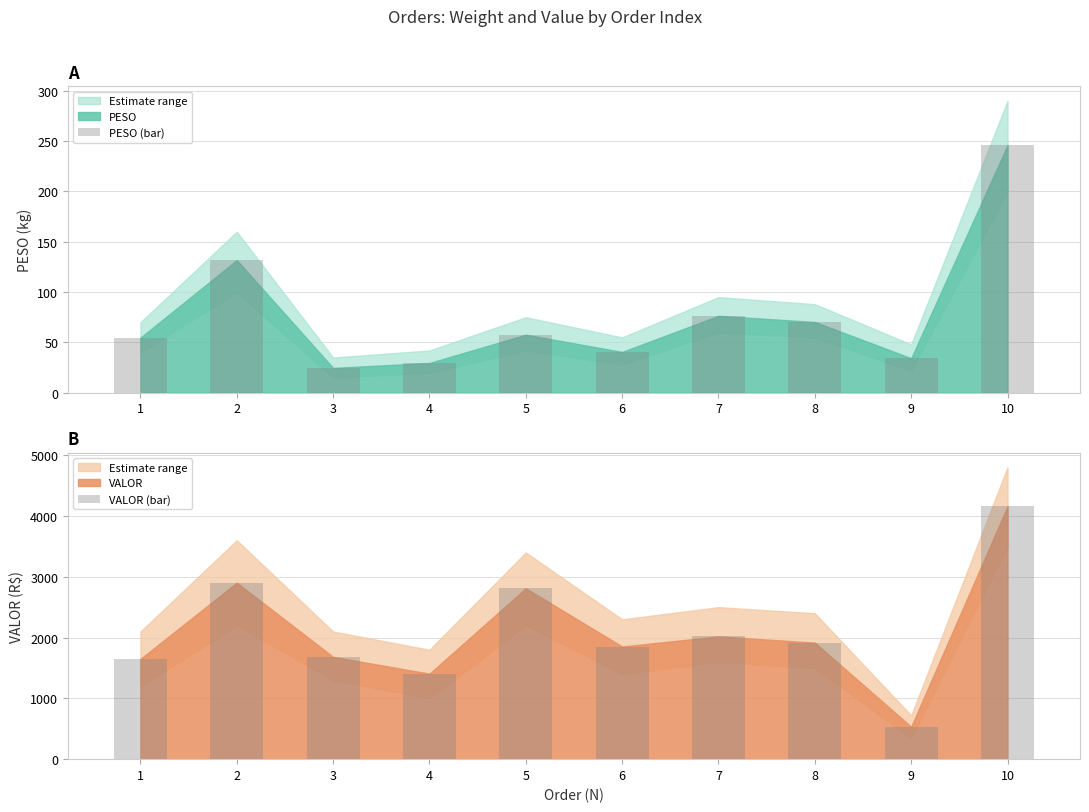

What is the difference between the highest and lowest values at 8?

1846.6